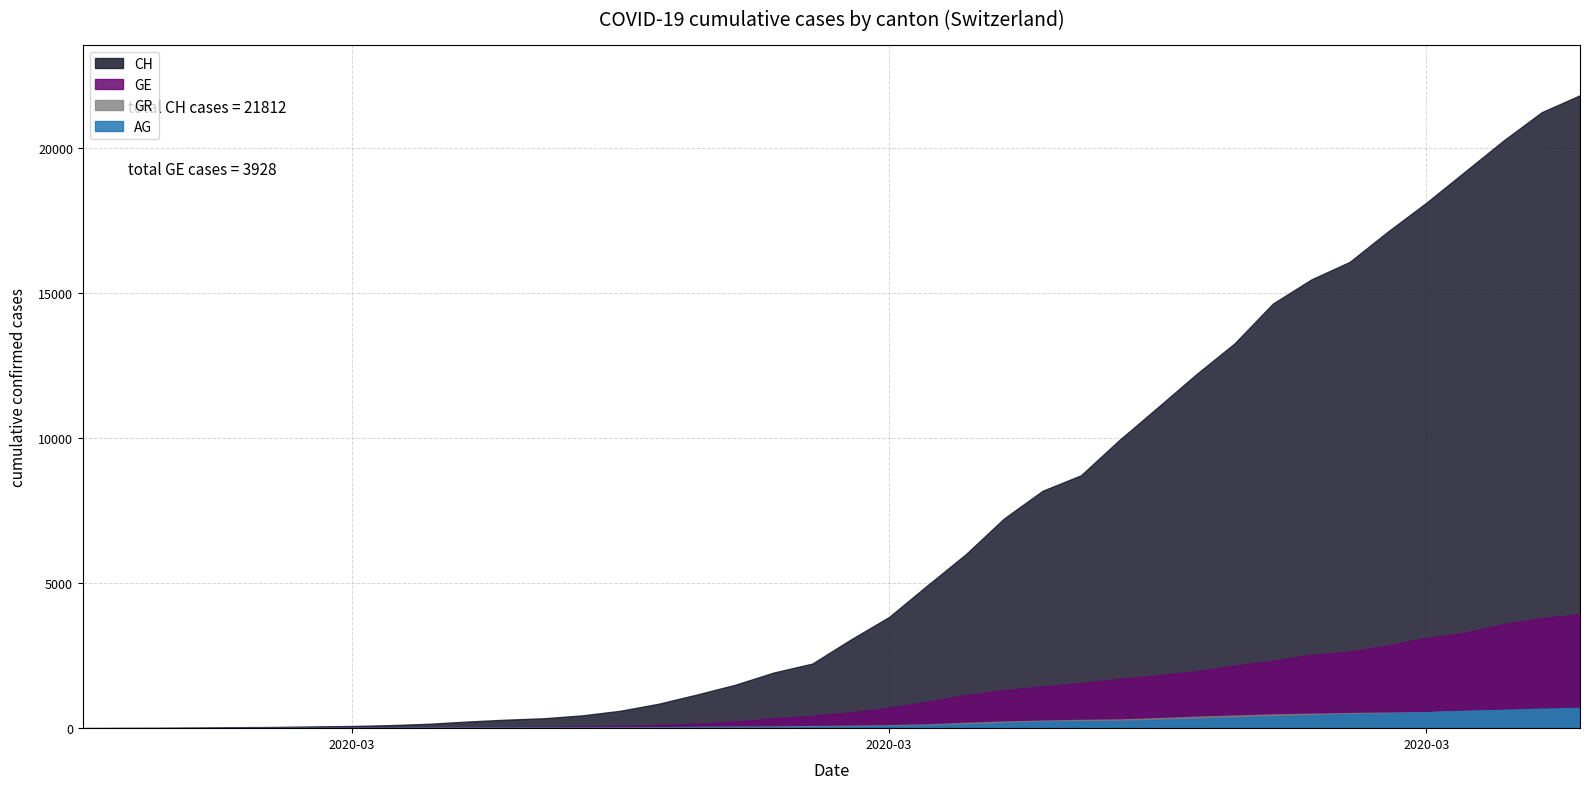

What is the difference between the maximum and minimum values in the AG series?

702